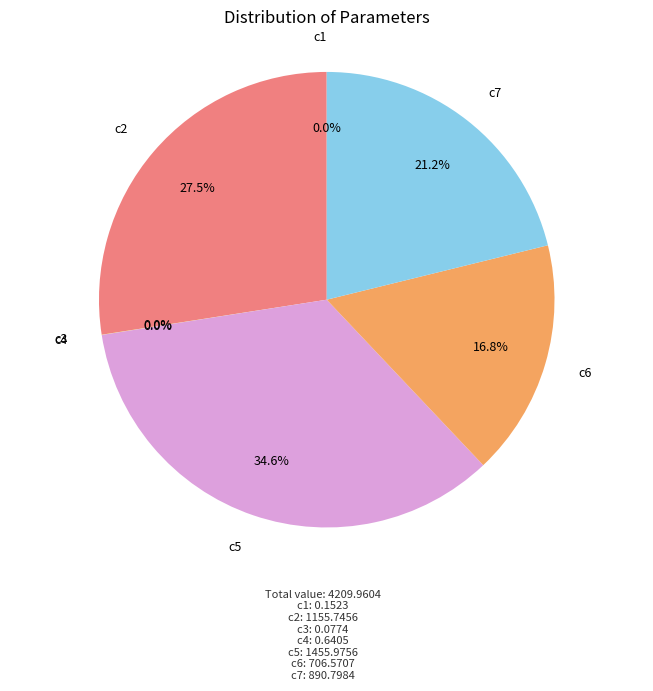

What percentage is NOT represented by c7?

78.8%